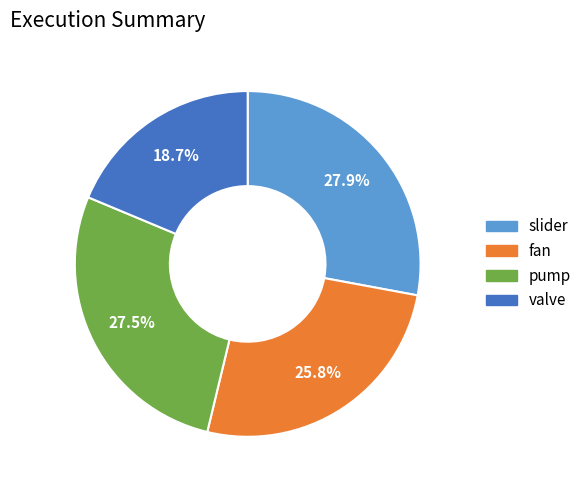

What is the smallest slice in the pie chart?

valve